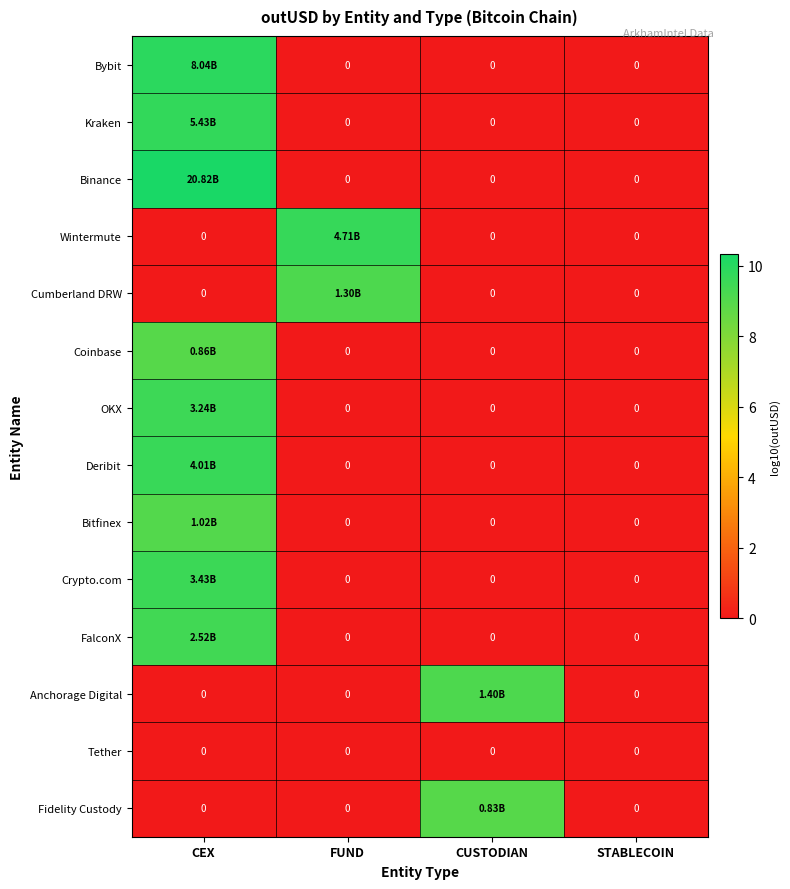

At FUND, list the series in order from largest to smallest.

Wintermute, Cumberland DRW, Bybit, Kraken, Binance, Coinbase, OKX, Deribit, Bitfinex, Crypto.com, FalconX, Anchorage Digital, Tether, Fidelity Custody